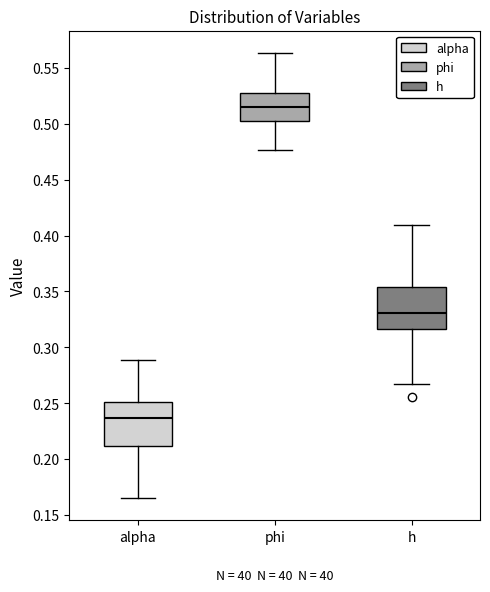

Reading left to right, transcribe this box plot: for each box, give where its median line is, the range the box spans, and where its two whiskers end, as read against the y-axis. The values are not printed on the chart, so give them approximately, as read against the axis.

alpha: median 0.235, box 0.210 to 0.250, whiskers 0.165 to 0.290
phi: median 0.515, box 0.500 to 0.530, whiskers 0.475 to 0.565
h: median 0.330, box 0.315 to 0.355, whiskers 0.265 to 0.410